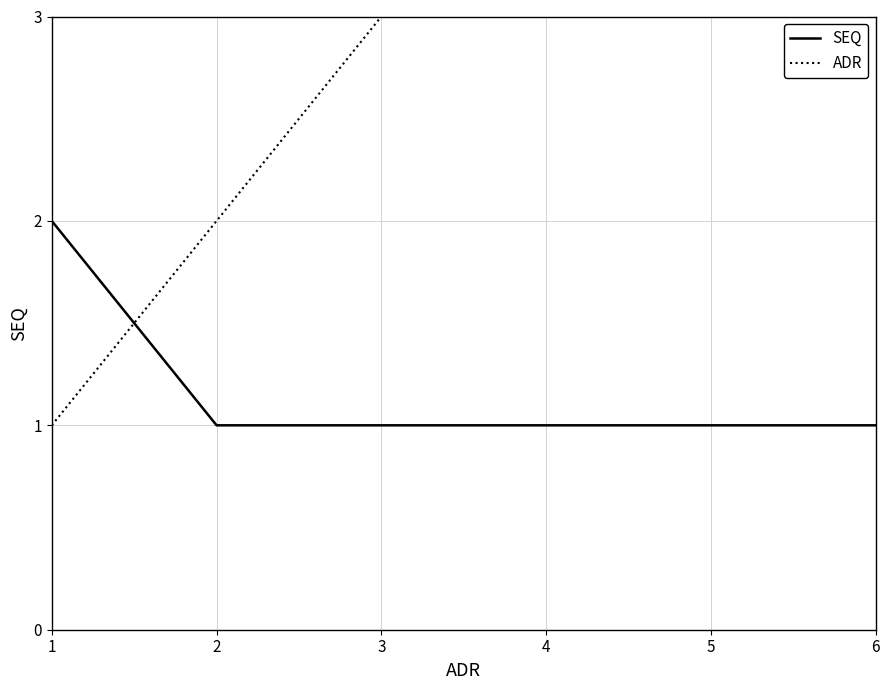

What is the difference between the highest and lowest values at 6?

5